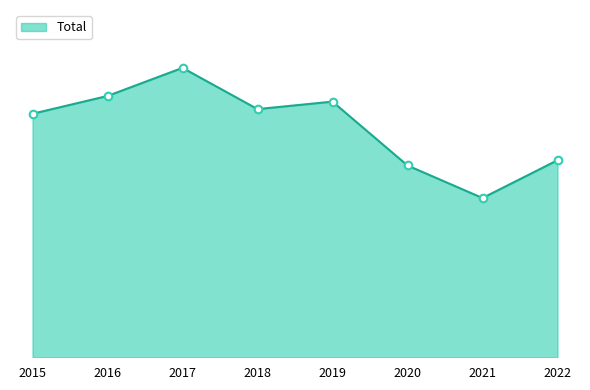

Does the chart have visible grid lines?

No